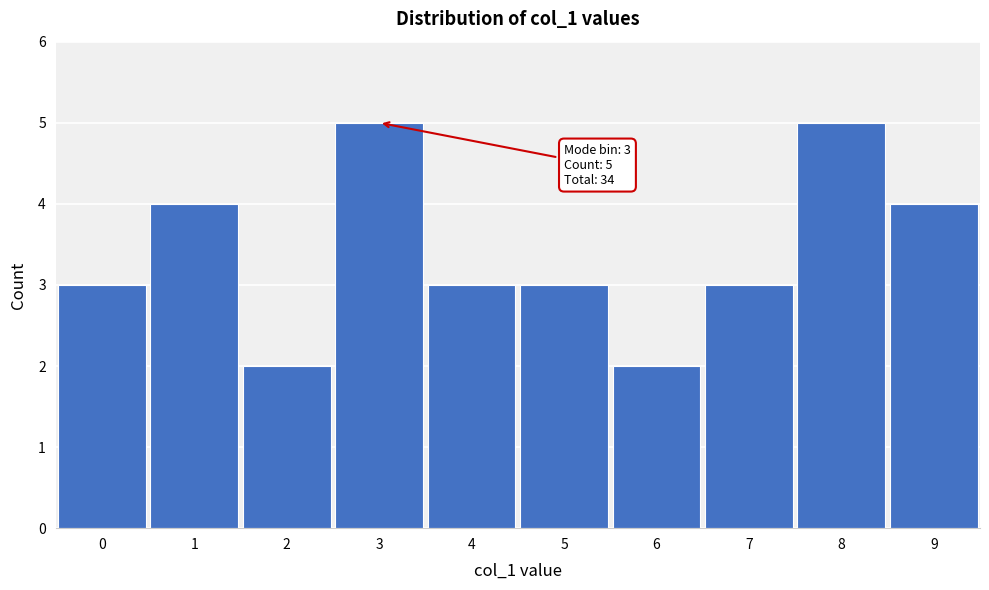

Reading left to right, extract all data points from this chart.

0=3	1=4	2=2	3=5	4=3	5=3	6=2	7=3	8=5	9=4